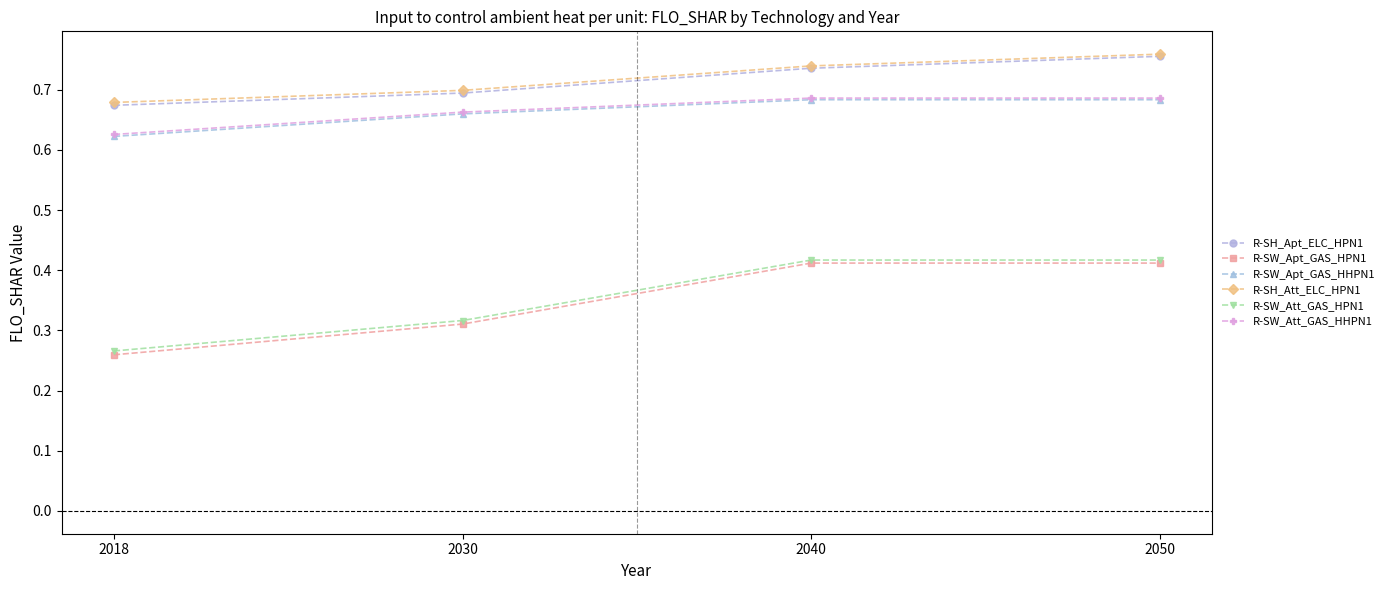

True or false: R-SH_Att_ELC_HPN1 has a value of 0.7 at 2018.

True